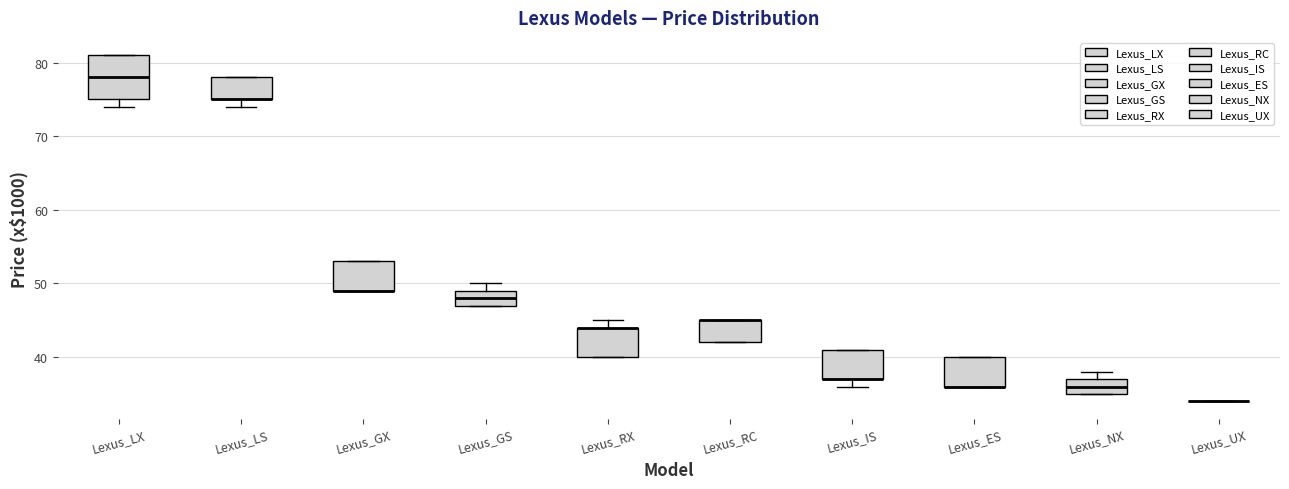

Reading left to right, transcribe this box plot: for each box, give where its median line is, the range the box spans, and where its two whiskers end, as read against the y-axis. The values are not printed on the chart, so give them approximately, as read against the axis.

Lexus_LX: median 78, box 75 to 81, whiskers 74 to 81
Lexus_LS: median 75 (drawn on the box's lower edge), box 75 to 78, whiskers 74 to 78
Lexus_GX: median 49 (drawn on the box's lower edge), box 49 to 53, whiskers 49 to 53
Lexus_GS: median 48, box 47 to 49, whiskers 47 to 50
Lexus_RX: median 44 (drawn on the box's upper edge), box 40 to 44, whiskers 40 to 45
Lexus_RC: median 45 (drawn on the box's upper edge), box 42 to 45, whiskers 42 to 45
Lexus_IS: median 37 (drawn on the box's lower edge), box 37 to 41, whiskers 36 to 41
Lexus_ES: median 36 (drawn on the box's lower edge), box 36 to 40, whiskers 36 to 40
Lexus_NX: median 36, box 35 to 37, whiskers 35 to 38
Lexus_UX: box collapsed to a line at 34, whiskers 34 to 34